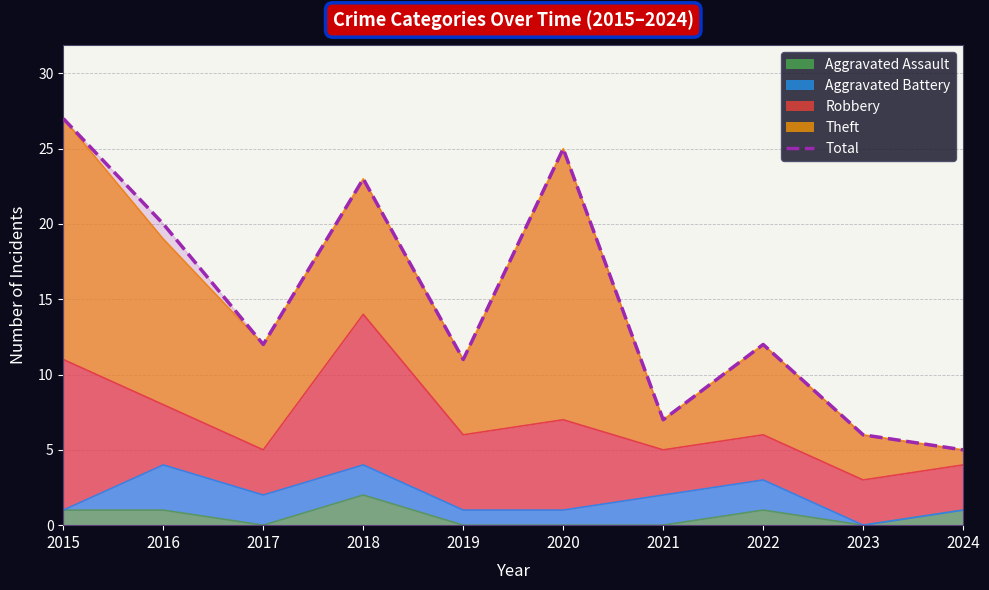

What is the difference between the maximum and minimum values?

22